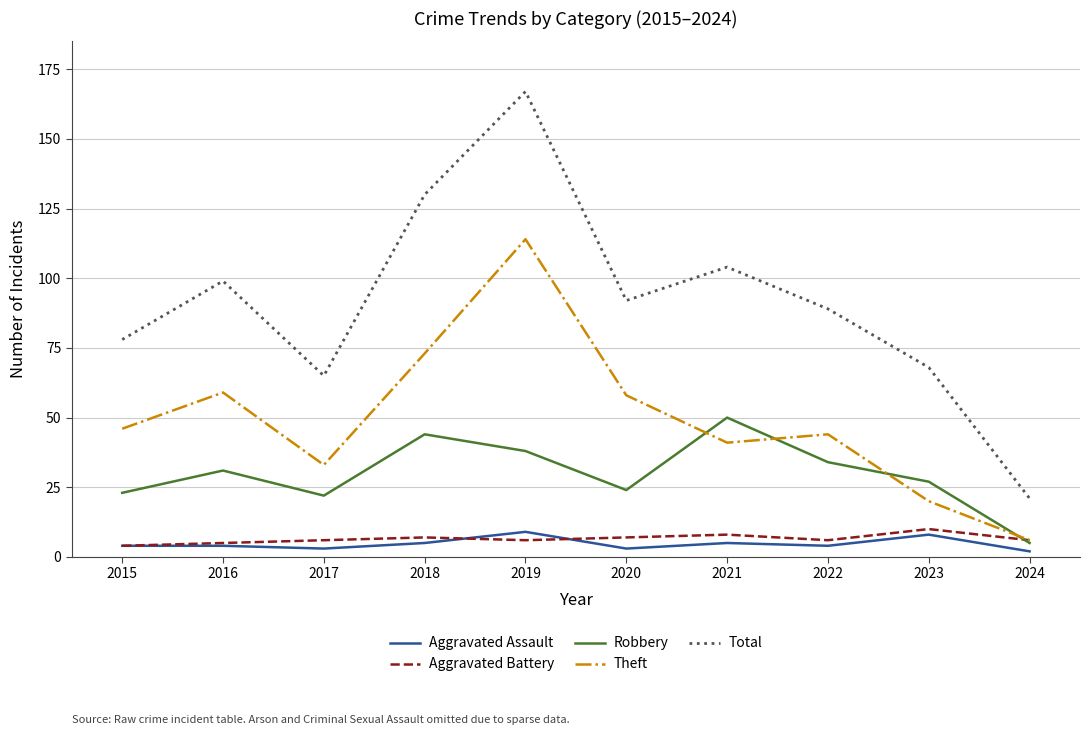

Which series has the largest range (max minus min)?

Total